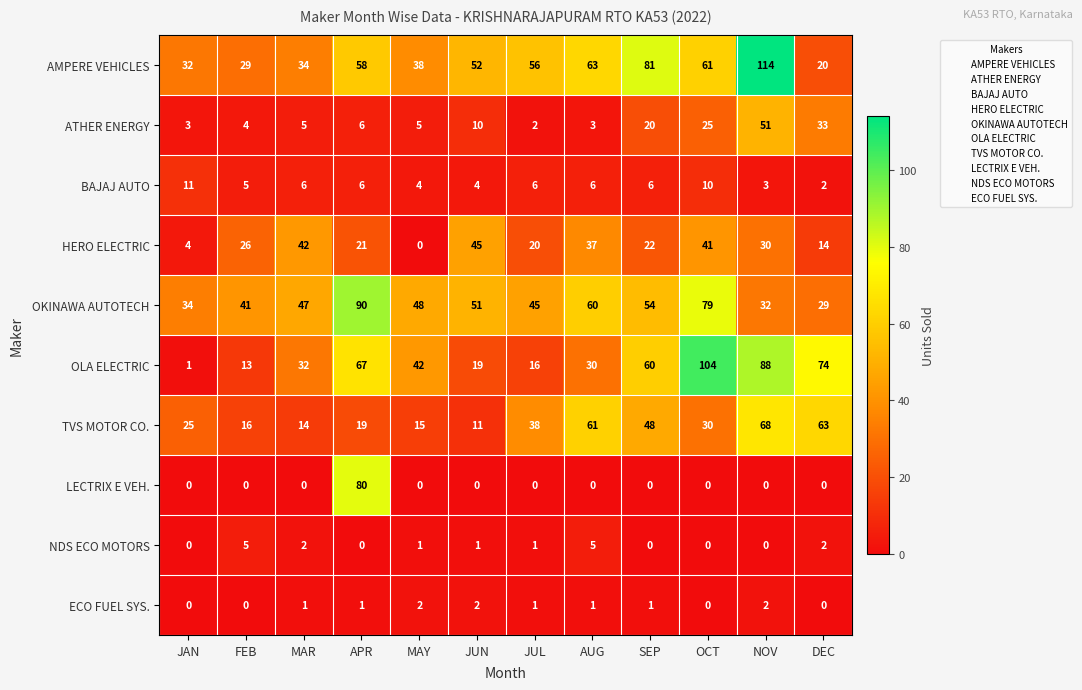

What is the sum of the BAJAJ AUTO values at DEC and JAN?

13